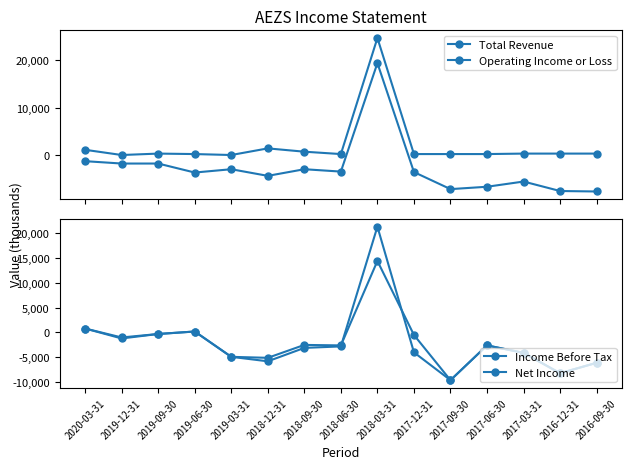

Which series changed the most between 2018-03-31 and 2017-09-30?

Income Before Tax